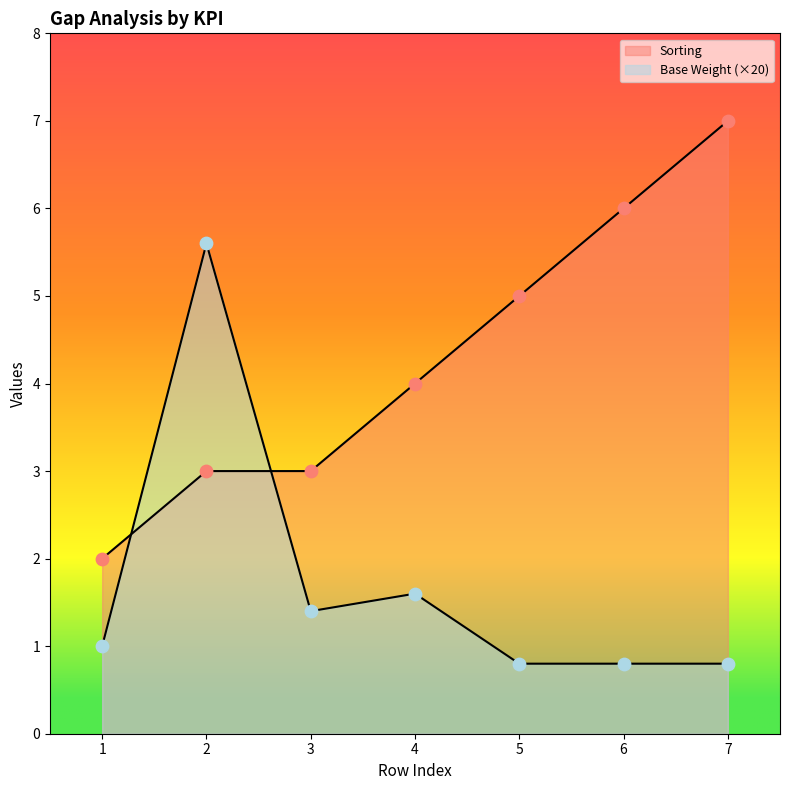

What is the total value across all series at 1?

3.0